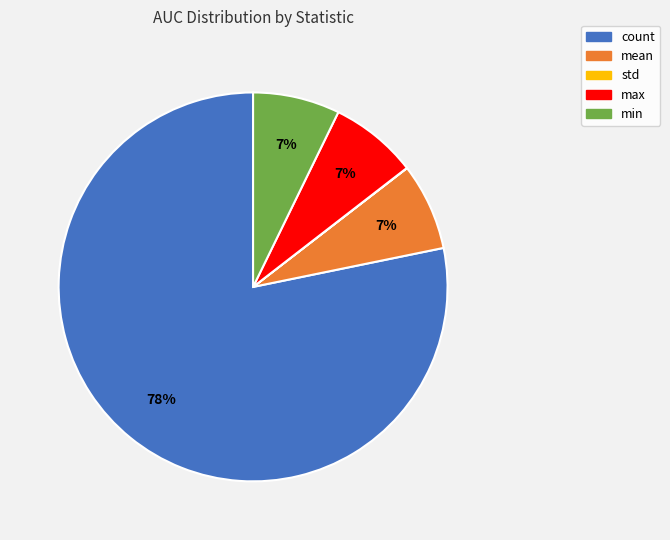

Is there a majority slice in this chart?

Yes